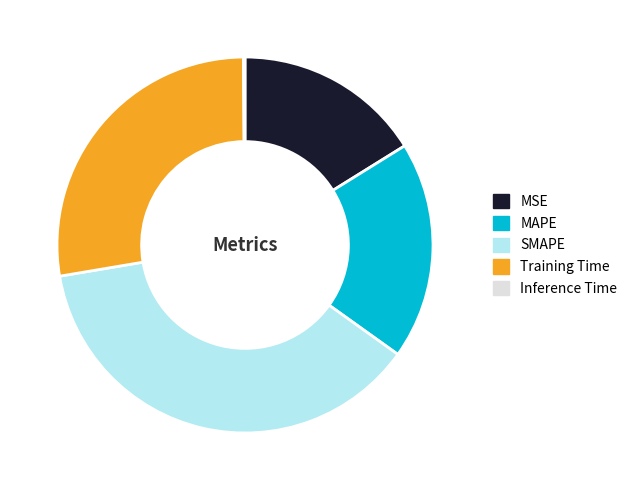

Do SMAPE and MSE together represent more than half of the pie?

Yes